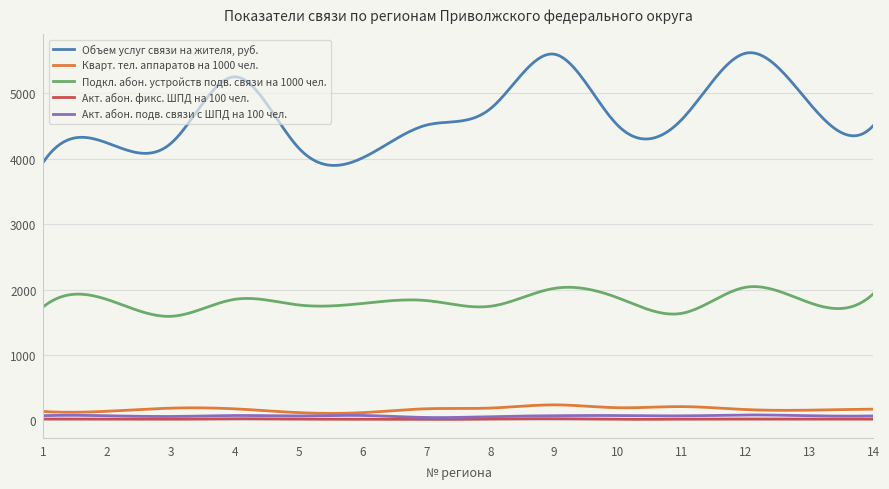

Rank the series by their maximum value, from highest to lowest.

Объем услуг связи на жителя, руб., Подкл. абон. устройств подв. связи на 1000 чел., Кварт. тел. аппаратов на 1000 чел., Акт. абон. подв. связи с ШПД на 100 чел., Акт. абон. фикс. ШПД на 100 чел.